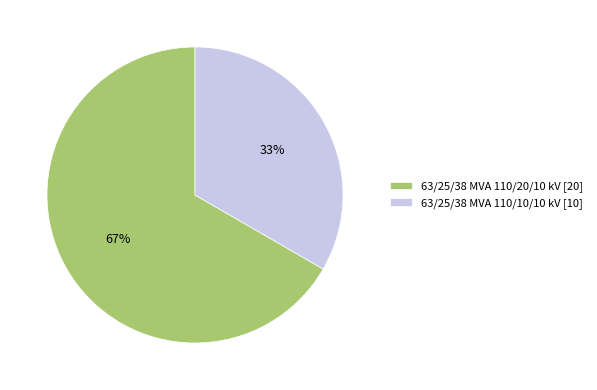

Is the sum of 63/25/38 MVA 110/20/10 kV and 63/25/38 MVA 110/10/10 kV greater than half?

Yes